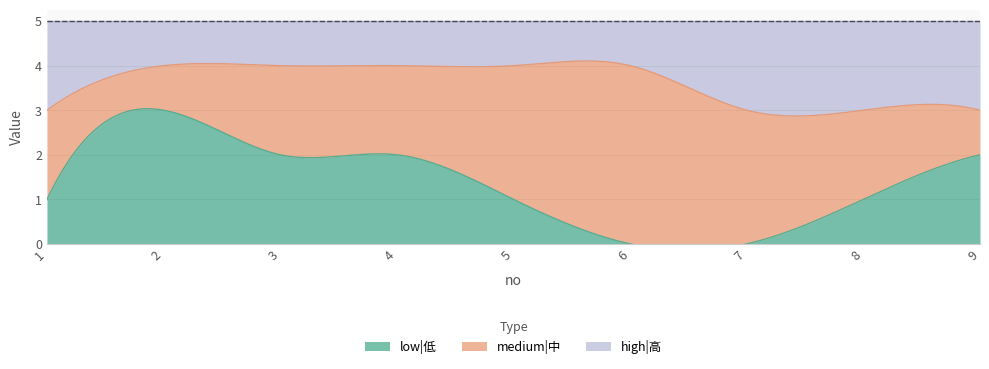

Reading right to left, extract all data points from this chart.

low|低: 9=2	8=1	7=0	6=0	5=1	4=2	3=2	2=3	1=1
medium|中: 9=1	8=2	7=3	6=4	5=3	4=2	3=2	2=1	1=2
high|高: 9=2	8=2	7=2	6=1	5=1	4=1	3=1	2=1	1=2